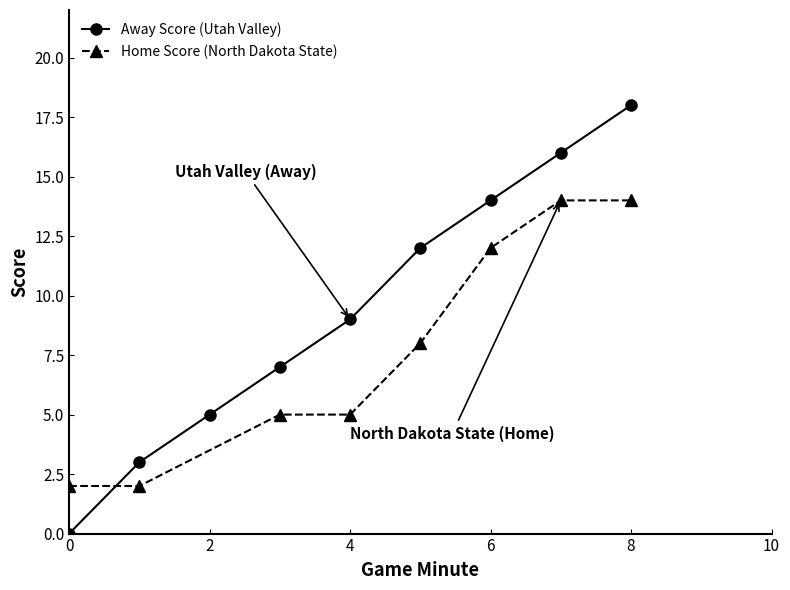

Is this an area chart (filled region under the line)?

No